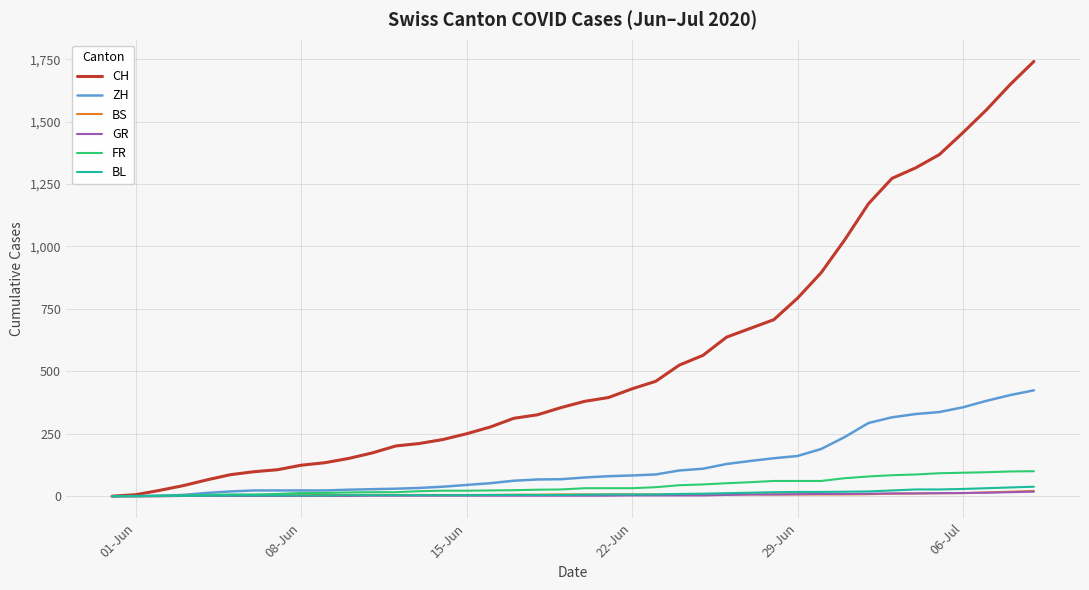

Which series has the widest spread of values?

CH